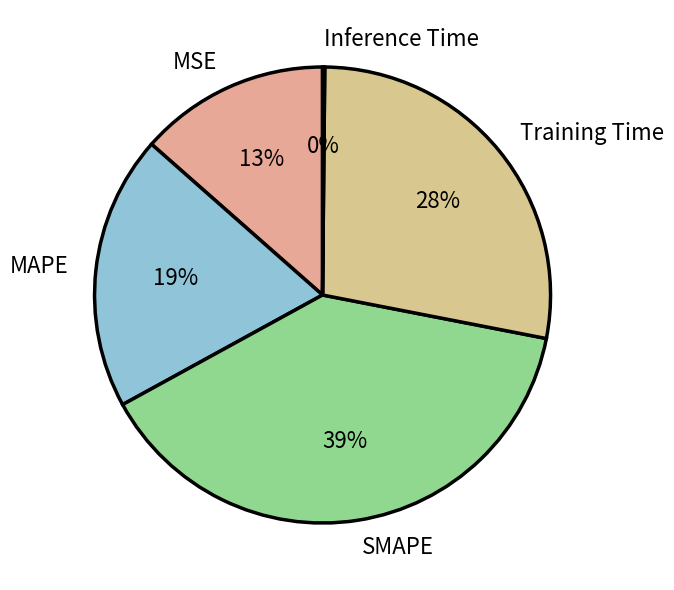

What is the largest slice in the pie chart?

SMAPE